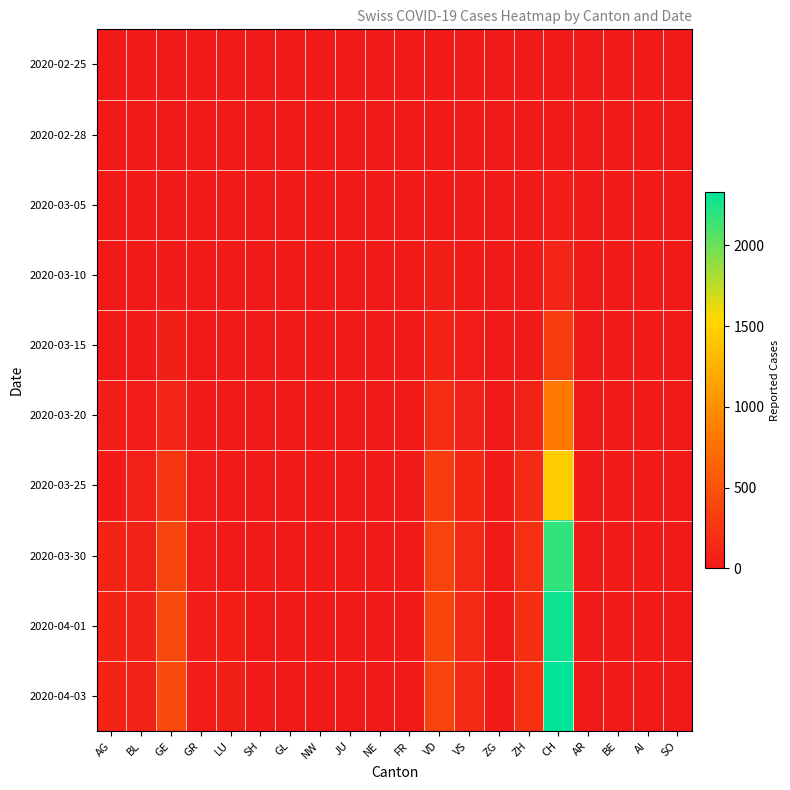

Reading left to right, list all the values displayed in this chart.

2020-02-25: AG=0	BL=0	GE=0	GR=0	LU=0	SH=0	GL=0	NW=0	JU=0	NE=0	FR=0	VD=0	VS=0	ZG=0	ZH=0	CH=0	AR=0	BE=0	AI=0	SO=0
2020-02-28: AG=0	BL=0	GE=2	GR=0	LU=0	SH=0	GL=0	NW=0	JU=0	NE=0	FR=0	VD=4	VS=6	ZG=0	ZH=0	CH=13	AR=0	BE=0	AI=0	SO=0
2020-03-05: AG=0	BL=1	GE=5	GR=2	LU=0	SH=0	GL=0	NW=0	JU=0	NE=0	FR=0	VD=14	VS=11	ZG=0	ZH=0	CH=39	AR=0	BE=0	AI=0	SO=0
2020-03-10: AG=0	BL=5	GE=18	GR=5	LU=0	SH=0	GL=0	NW=0	JU=0	NE=0	FR=0	VD=48	VS=20	ZG=0	ZH=0	CH=102	AR=0	BE=0	AI=0	SO=0
2020-03-15: AG=0	BL=12	GE=46	GR=9	LU=0	SH=0	GL=0	NW=0	JU=0	NE=0	FR=0	VD=90	VS=36	ZG=0	ZH=0	CH=315	AR=0	BE=0	AI=0	SO=0
2020-03-20: AG=25	BL=27	GE=109	GR=14	LU=0	SH=0	GL=0	NW=0	JU=0	NE=0	FR=0	VD=182	VS=73	ZG=1	ZH=78	CH=819	AR=0	BE=0	AI=0	SO=0
2020-03-25: AG=16	BL=68	GE=258	GR=23	LU=0	SH=10	GL=0	NW=0	JU=0	NE=0	FR=0	VD=312	VS=119	ZG=9	ZH=146	CH=1464	AR=0	BE=0	AI=0	SO=0
2020-03-30: AG=94	BL=86	GE=382	GR=28	LU=0	SH=19	GL=0	NW=0	JU=0	NE=0	FR=0	VD=369	VS=154	ZG=13	ZH=197	CH=2177	AR=0	BE=0	AI=0	SO=0
2020-04-01: AG=94	BL=86	GE=406	GR=29	LU=57	SH=10	GL=0	NW=0	JU=0	NE=0	FR=0	VD=383	VS=147	ZG=13	ZH=203	CH=2285	AR=0	BE=0	AI=0	SO=0
2020-04-03: AG=100	BL=82	GE=424	GR=28	LU=49	SH=17	GL=0	NW=0	JU=0	NE=0	FR=0	VD=366	VS=147	ZG=15	ZH=207	CH=2331	AR=0	BE=0	AI=0	SO=0